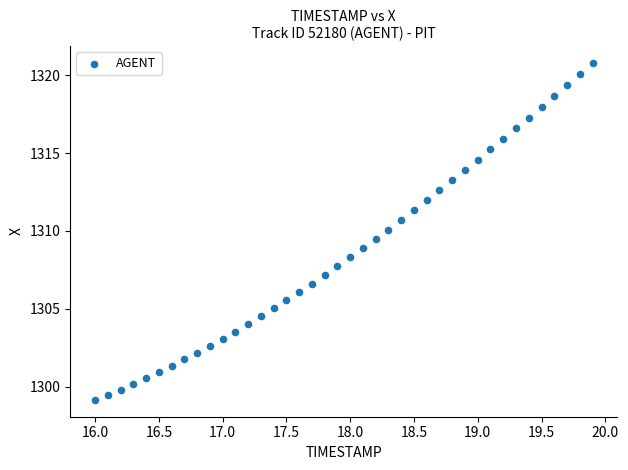

What is the range of Y values (max minus min)?

21.6